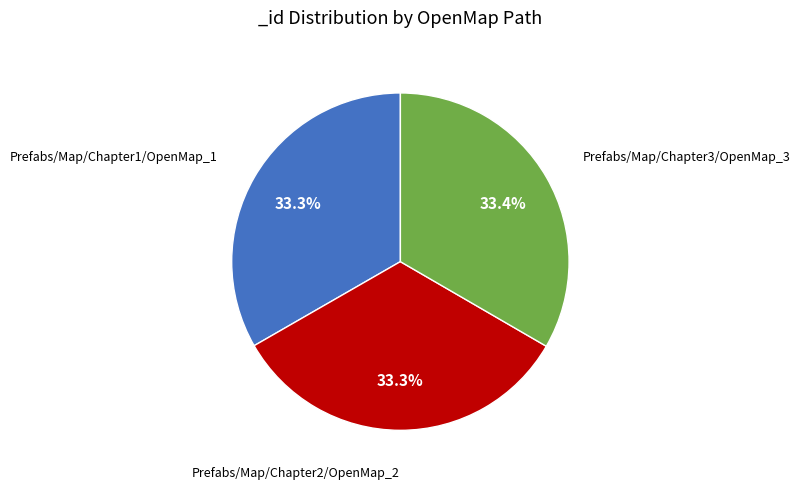

Is there any slice that represents more than half of the pie?

No